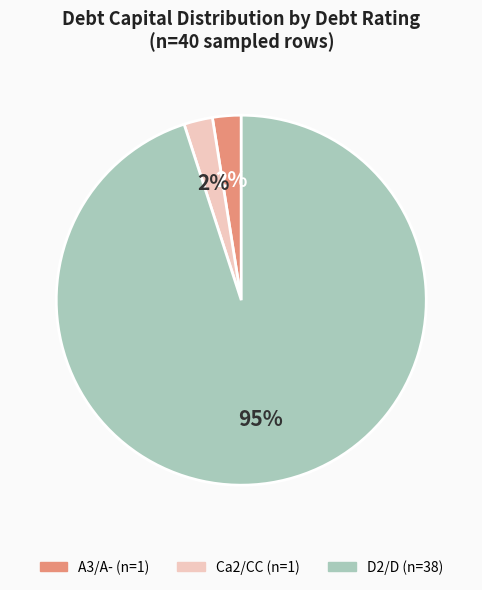

Does any single category account for the majority?

Yes